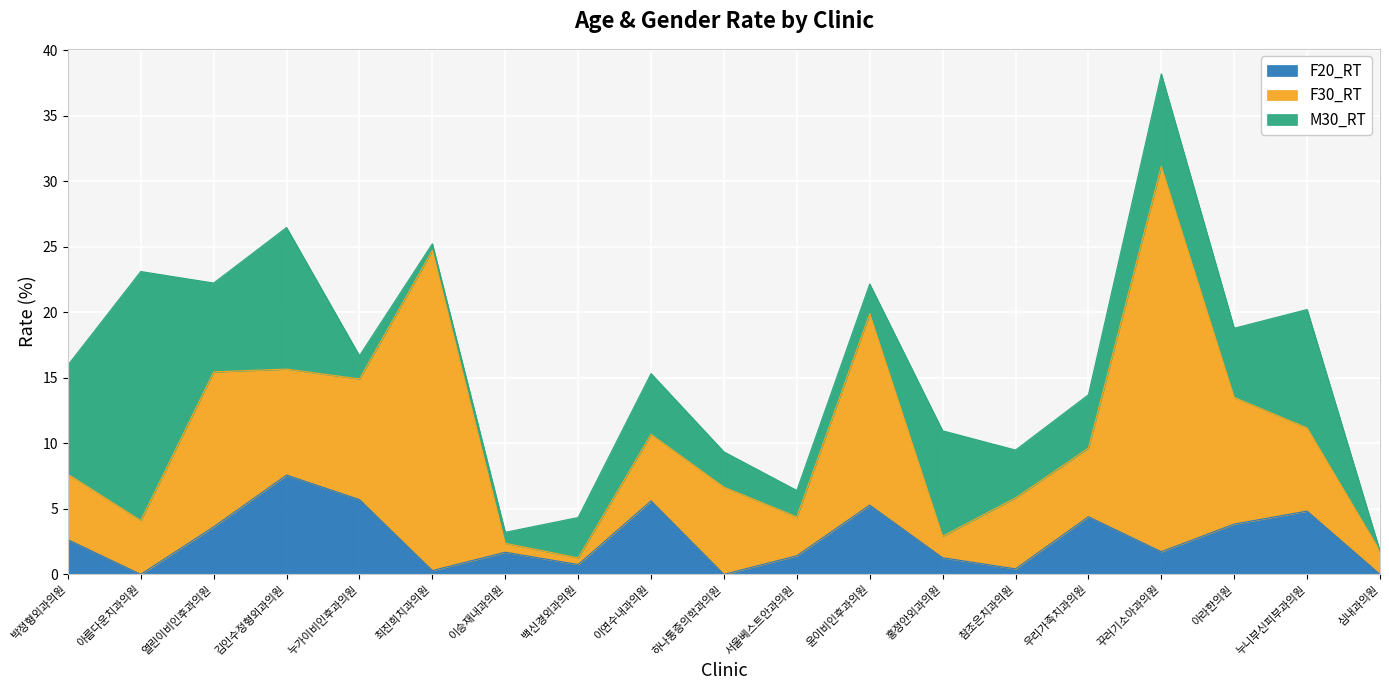

Is it true that M30_RT equals 3.6 at 참조은치과의원?

True